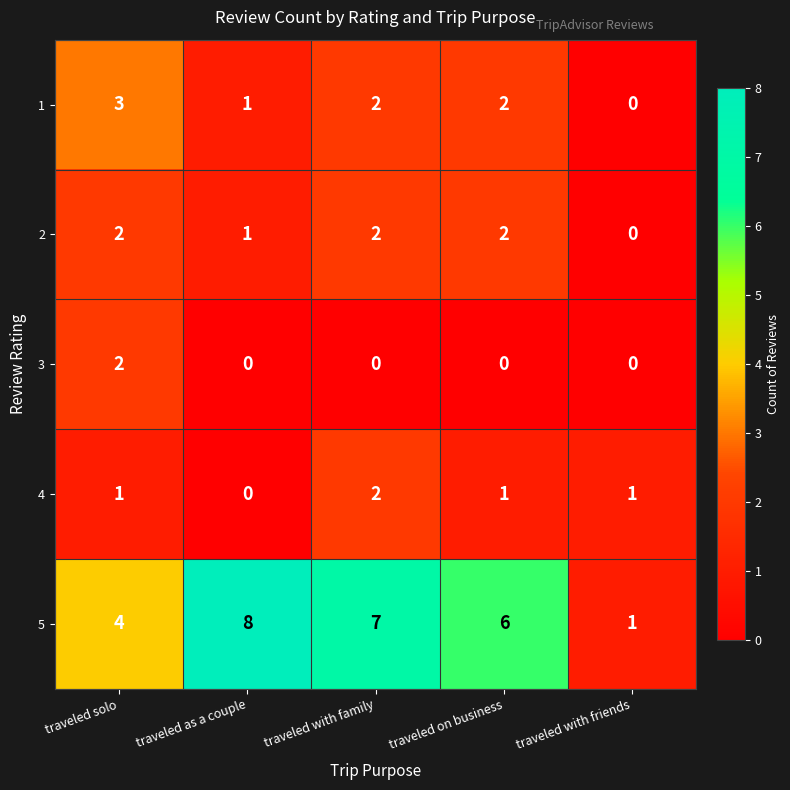

Reading right to left, what are all the values shown in this chart?

1: 0	2	2	1	3
2: 0	2	2	1	2
3: 0	0	0	0	2
4: 1	1	2	0	1
5: 1	6	7	8	4